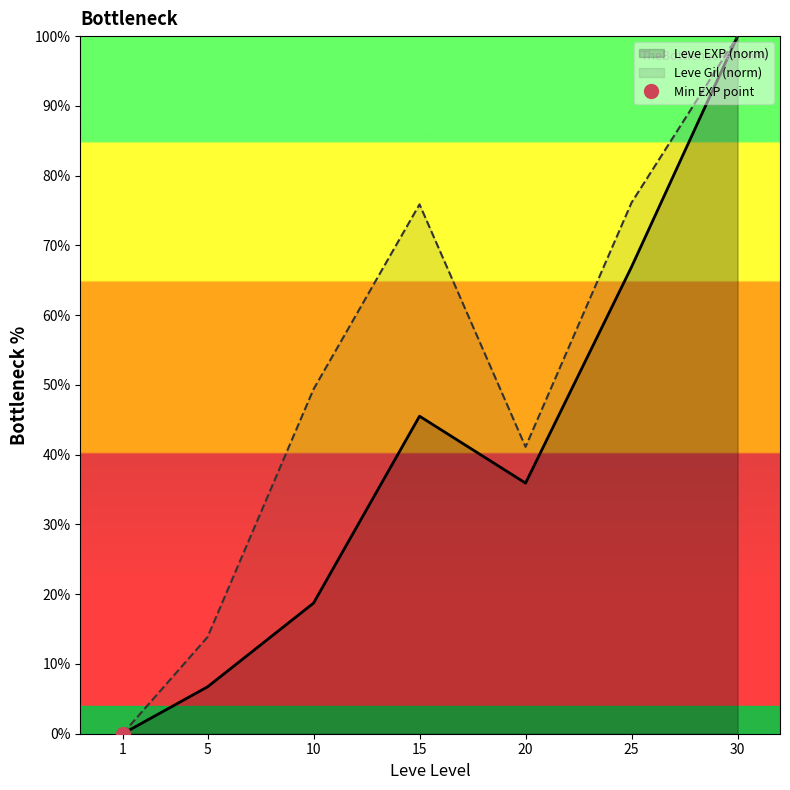

What is the value of the Leve EXP (norm) point at the 6th from the left?

66.9